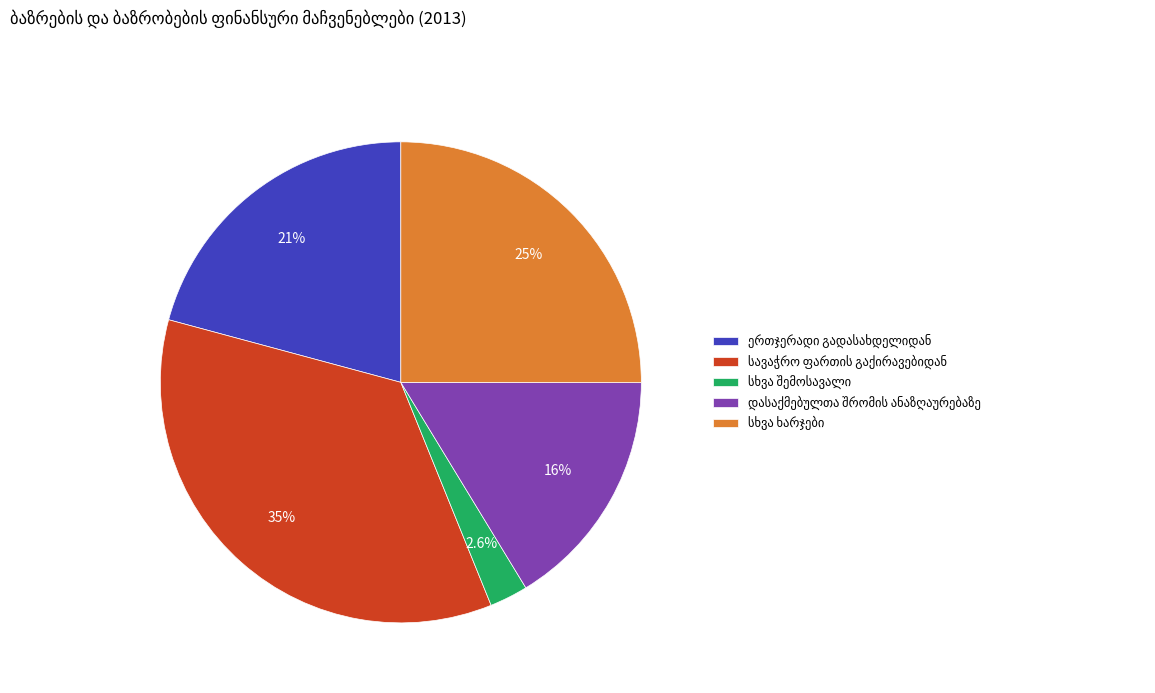

To the nearest percent, what is the average slice percentage?

20%